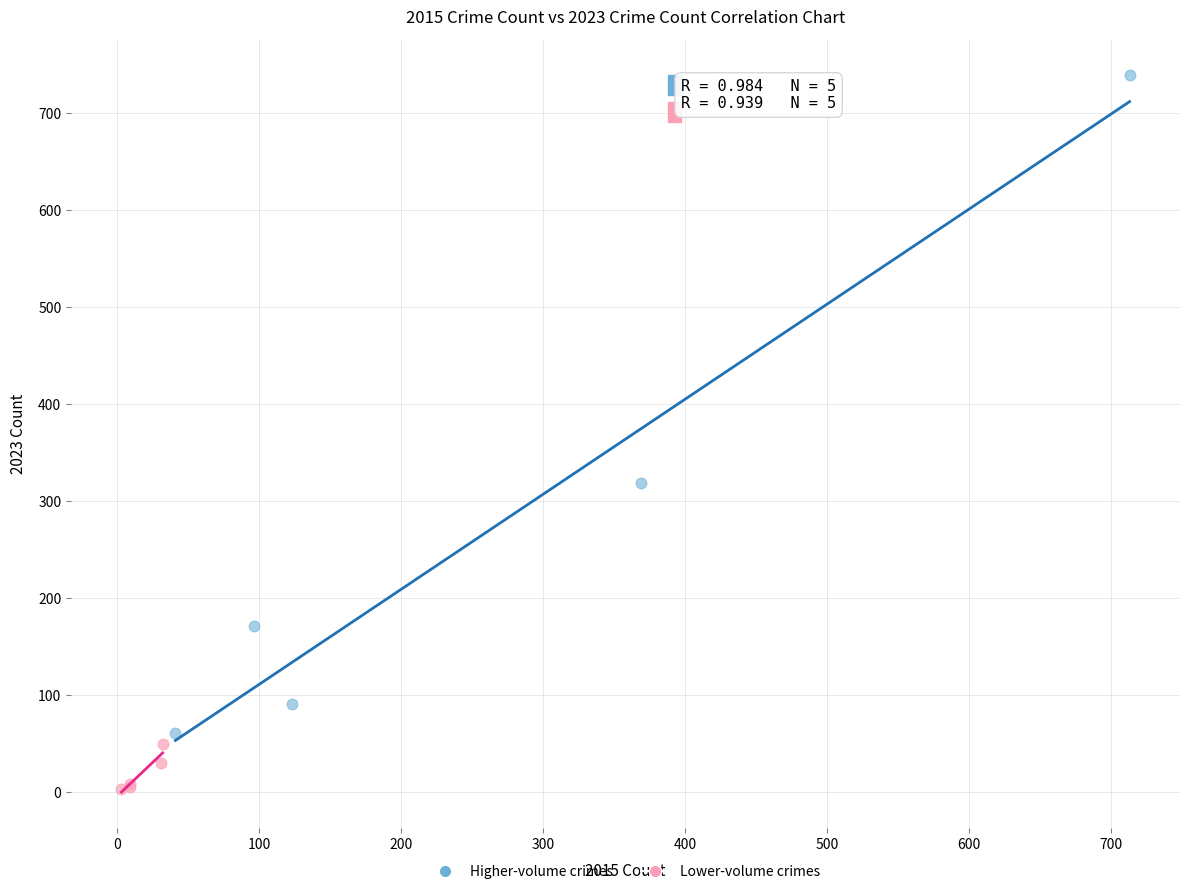

Which series reaches the maximum Y coordinate?

Higher-volume crimes